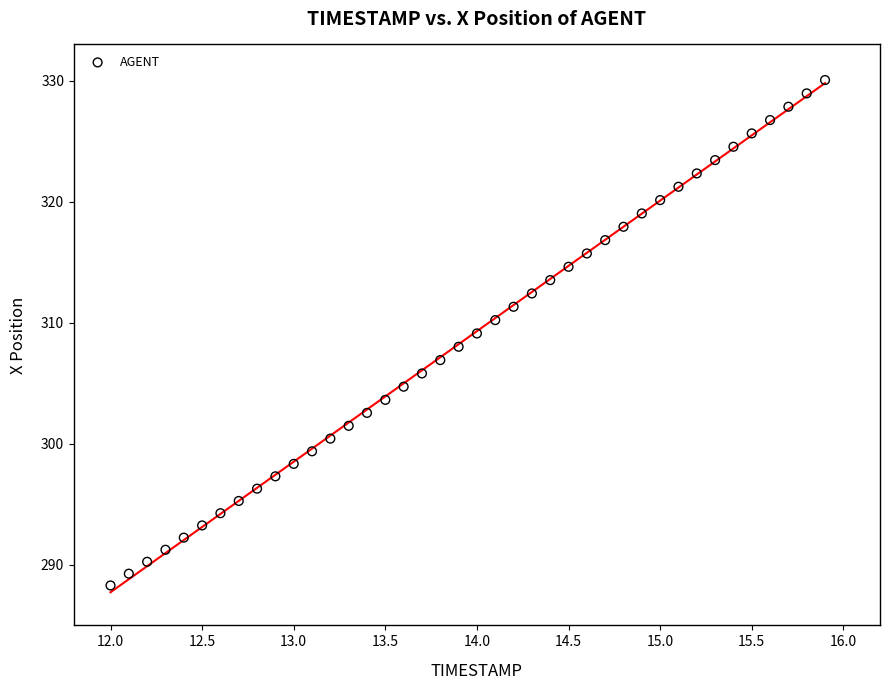

What is the range of X values (max minus min)?

3.9